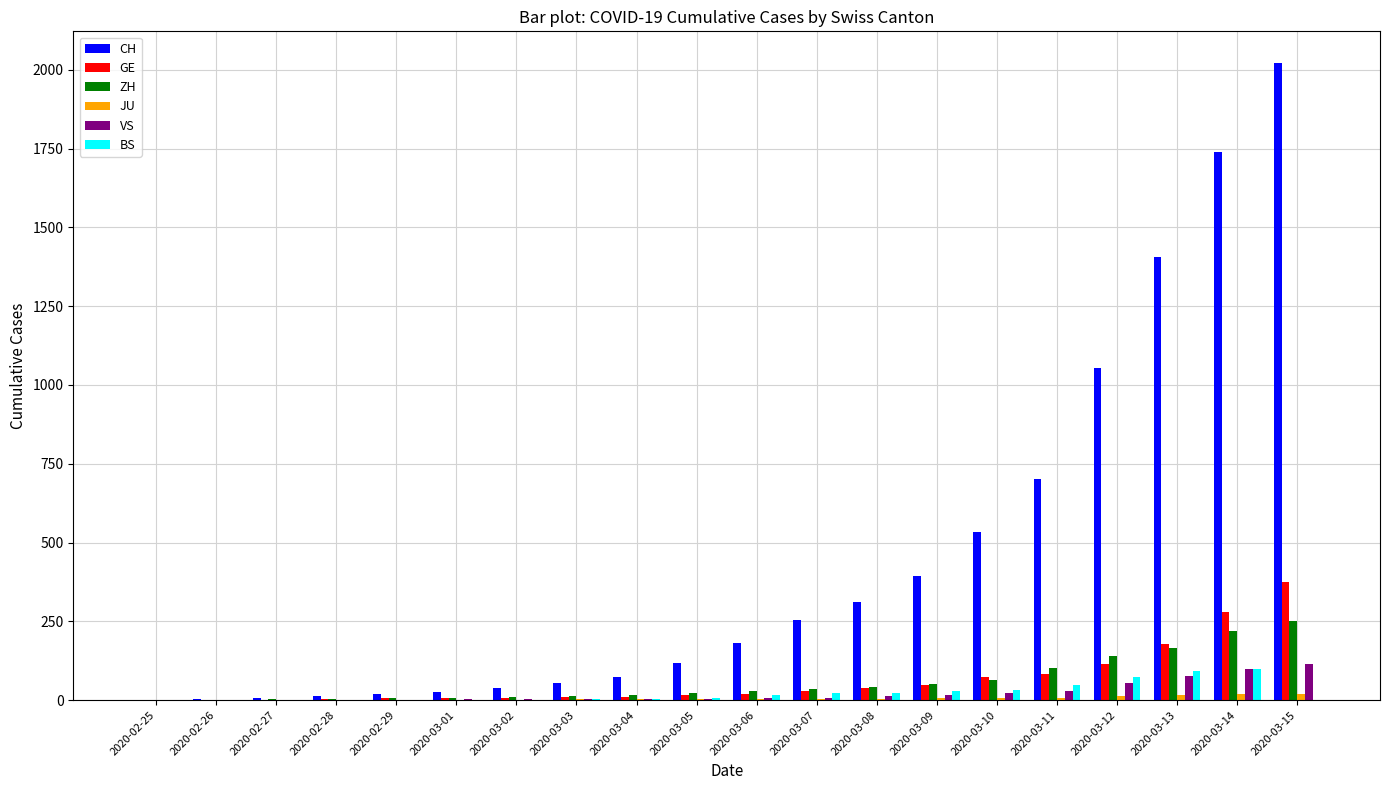

How many groups of bars are there?

20